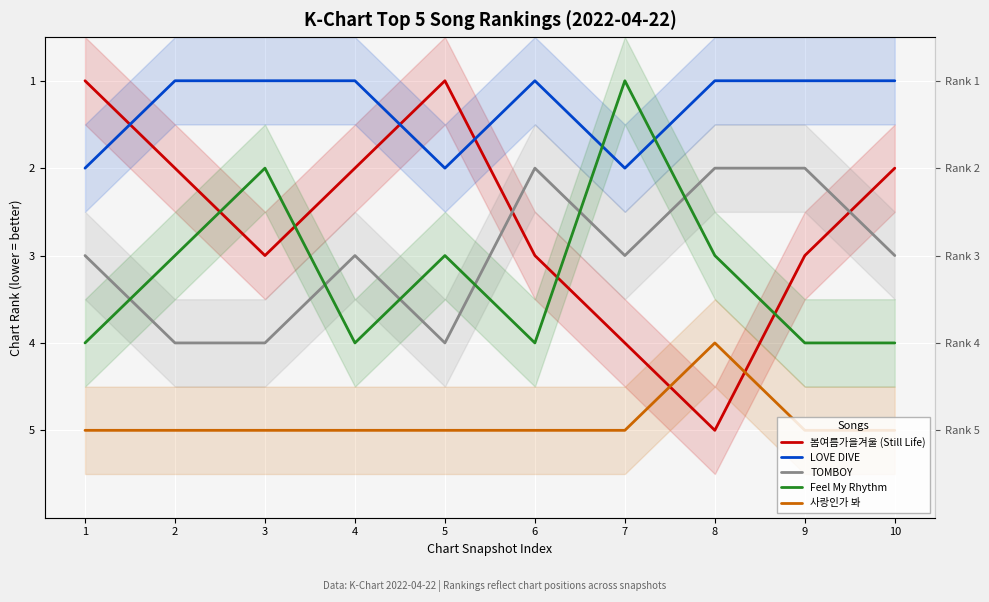

Rank the series at 1 from lowest to highest value.

봄여름가을겨울 (Still Life), LOVE DIVE, TOMBOY, Feel My Rhythm, 사랑인가 봐